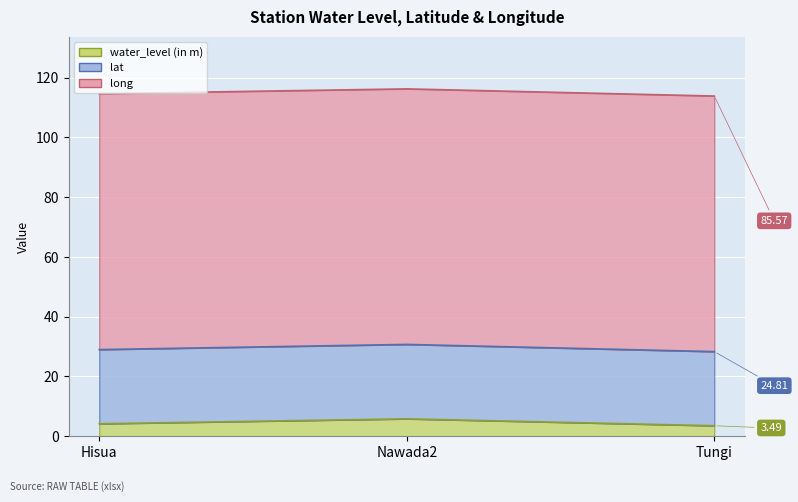

At which category is the sum across all series the highest?

Nawada2